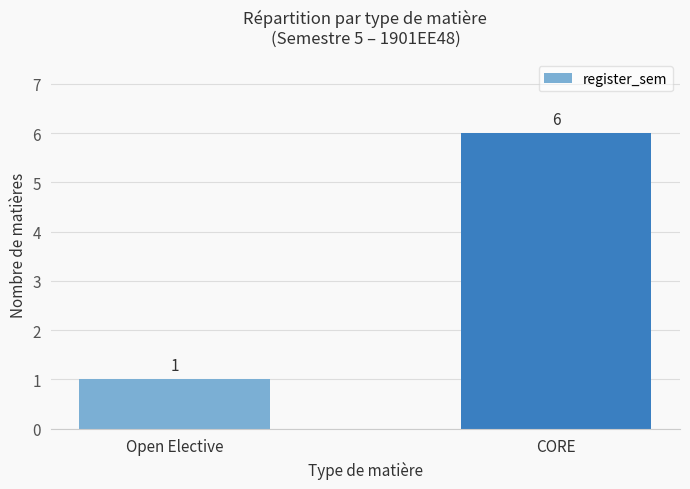

What is the label of the 1st bar from the right?

CORE